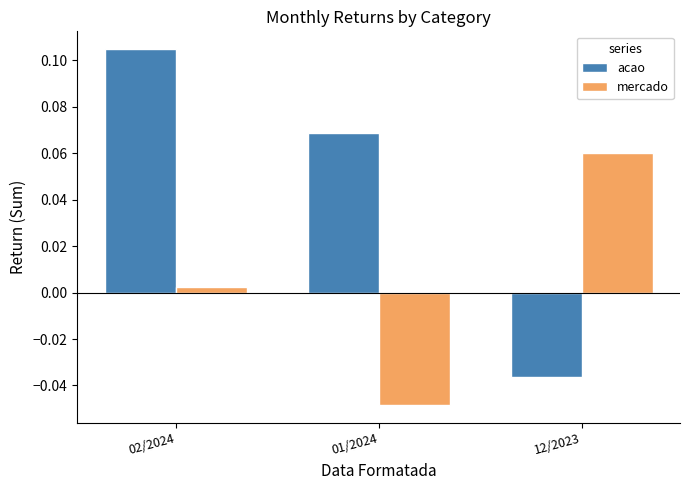

Which label corresponds to the largest value in the chart?

02/2024